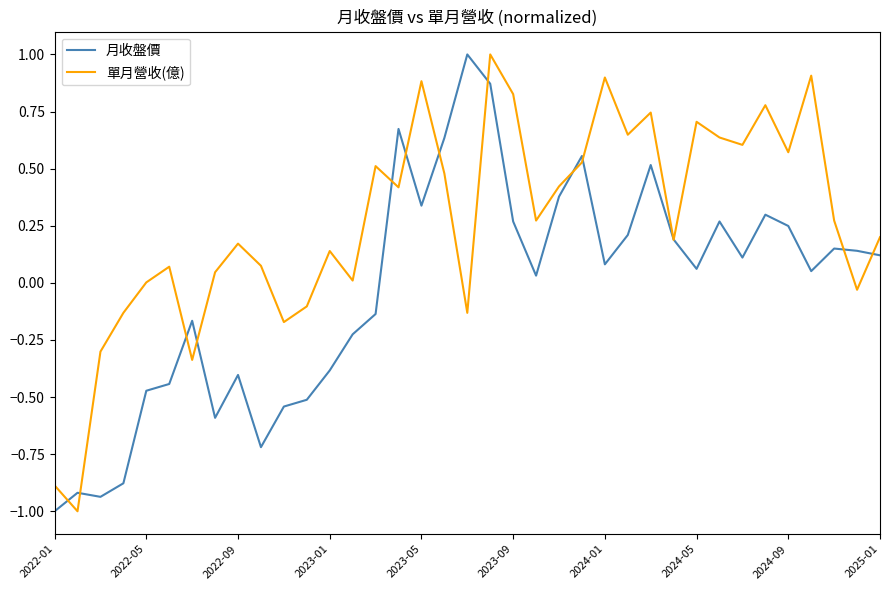

What is the lowest value of the 單月營收(億) series?

-1.0